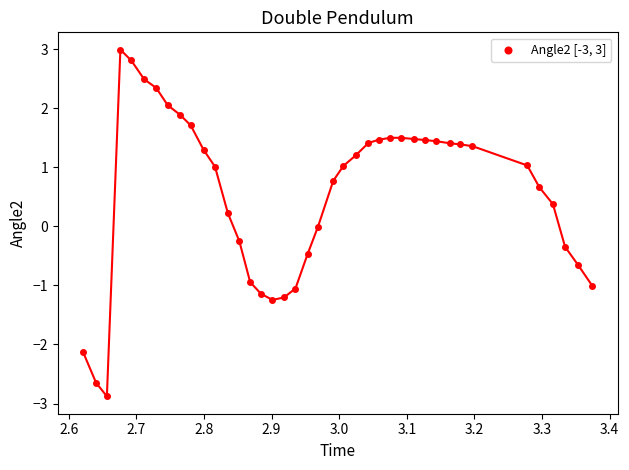

What is the range of X values (max minus min)?

0.8